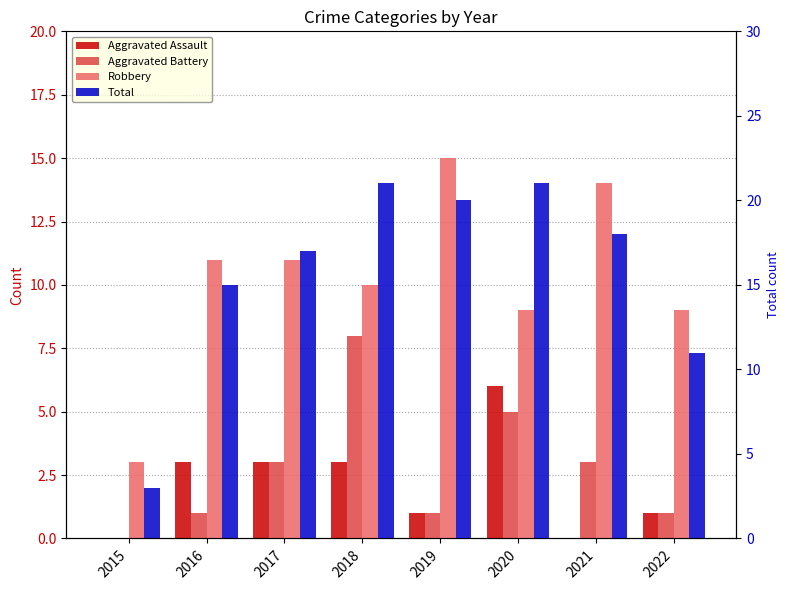

Which series has the largest total across all categories?

Total